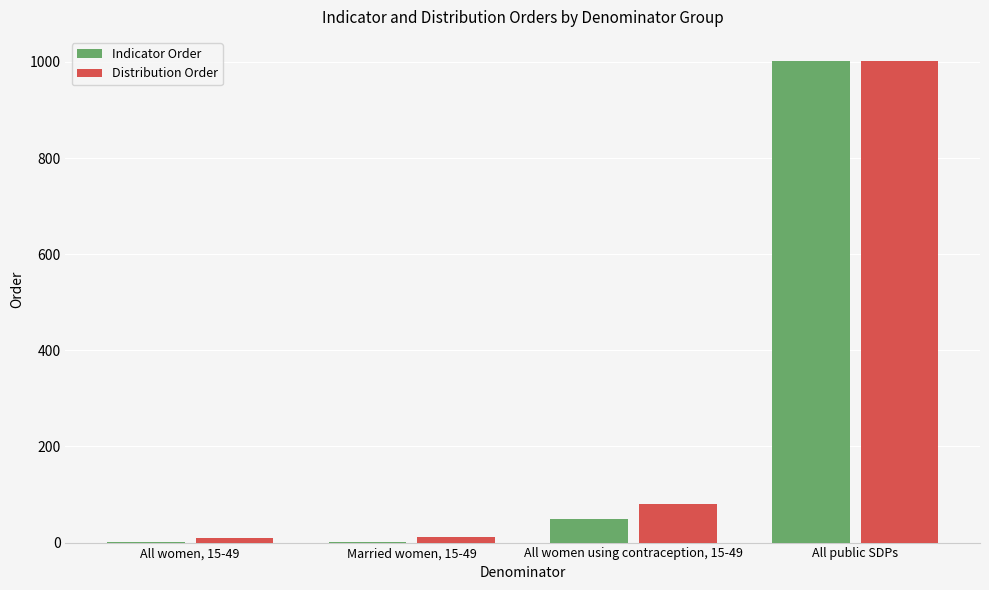

Is the value of Indicator Order at All women, 15-49 greater than the value of Distribution Order at All public SDPs?

No